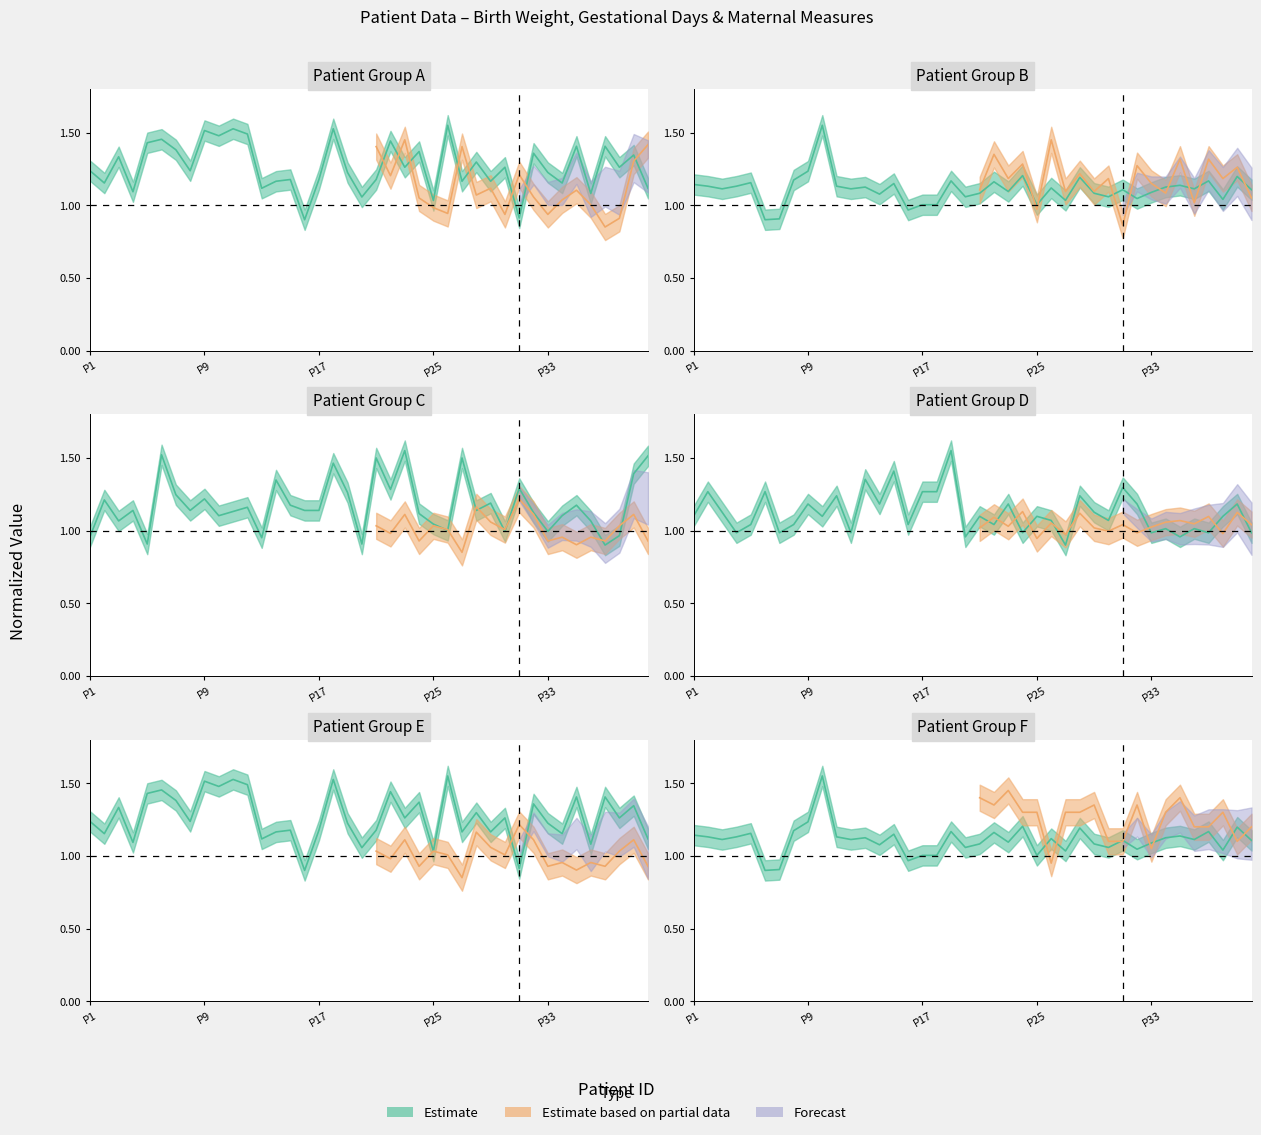

What is the difference between the highest and lowest values at 16?

0.2